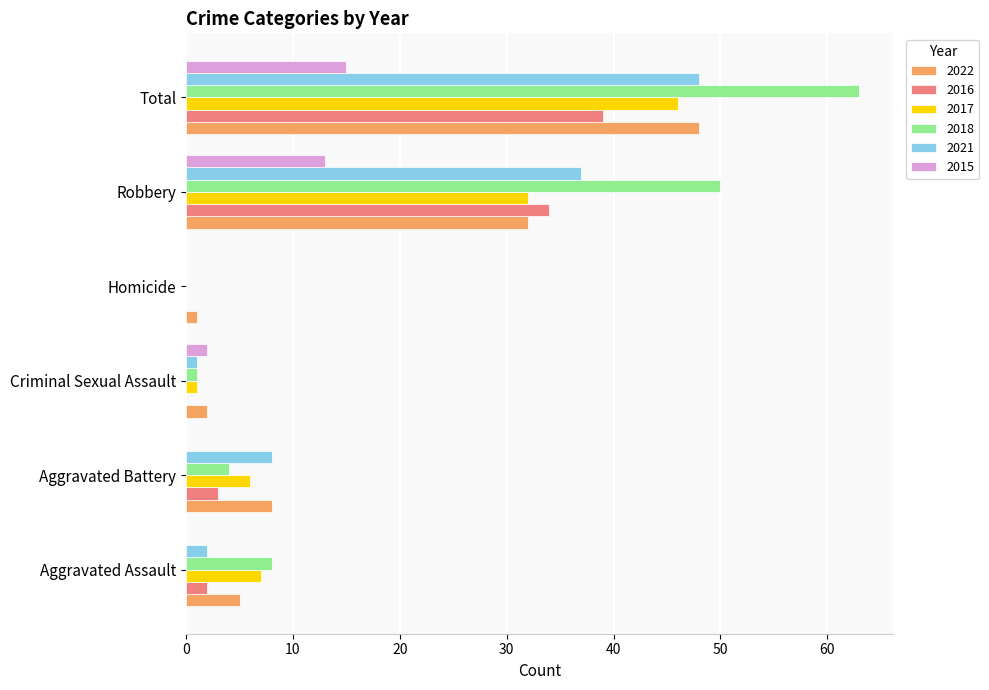

What is the difference between the 2018 values at Criminal Sexual Assault and Robbery?

49